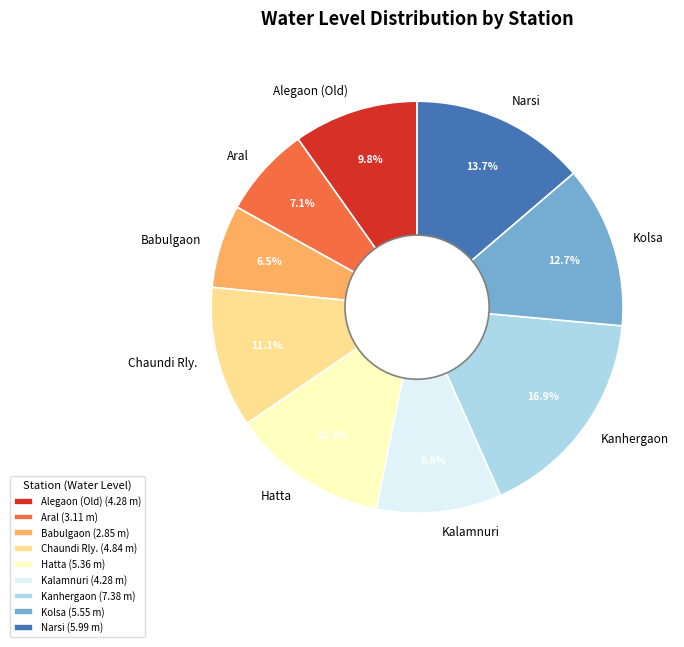

What is the smallest slice in the pie chart?

Babulgaon